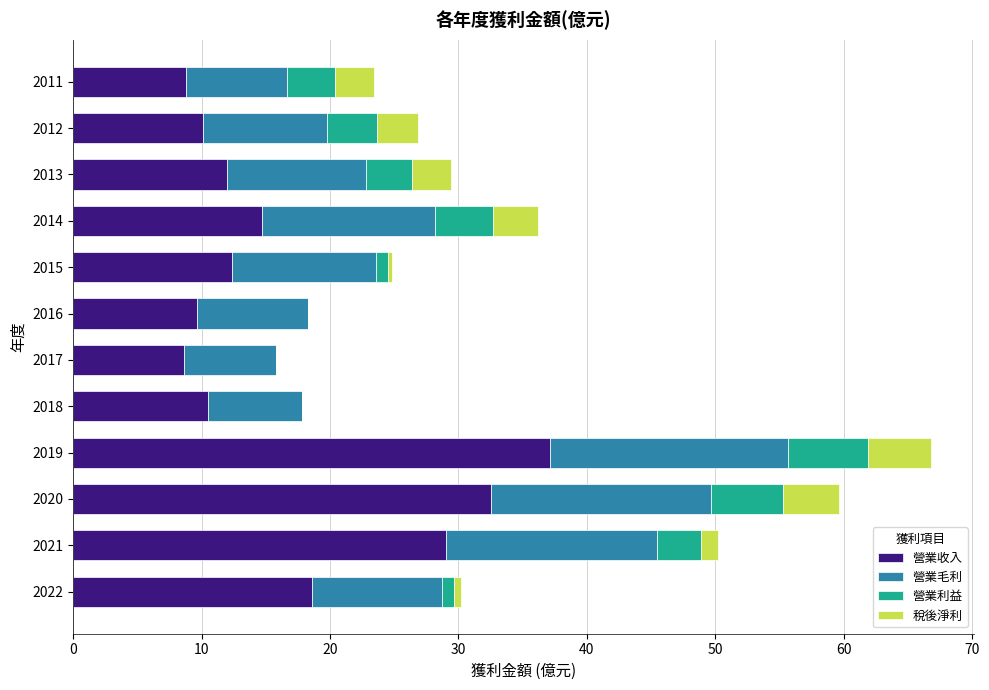

Which category has the highest value in the 營業收入 series?

2019